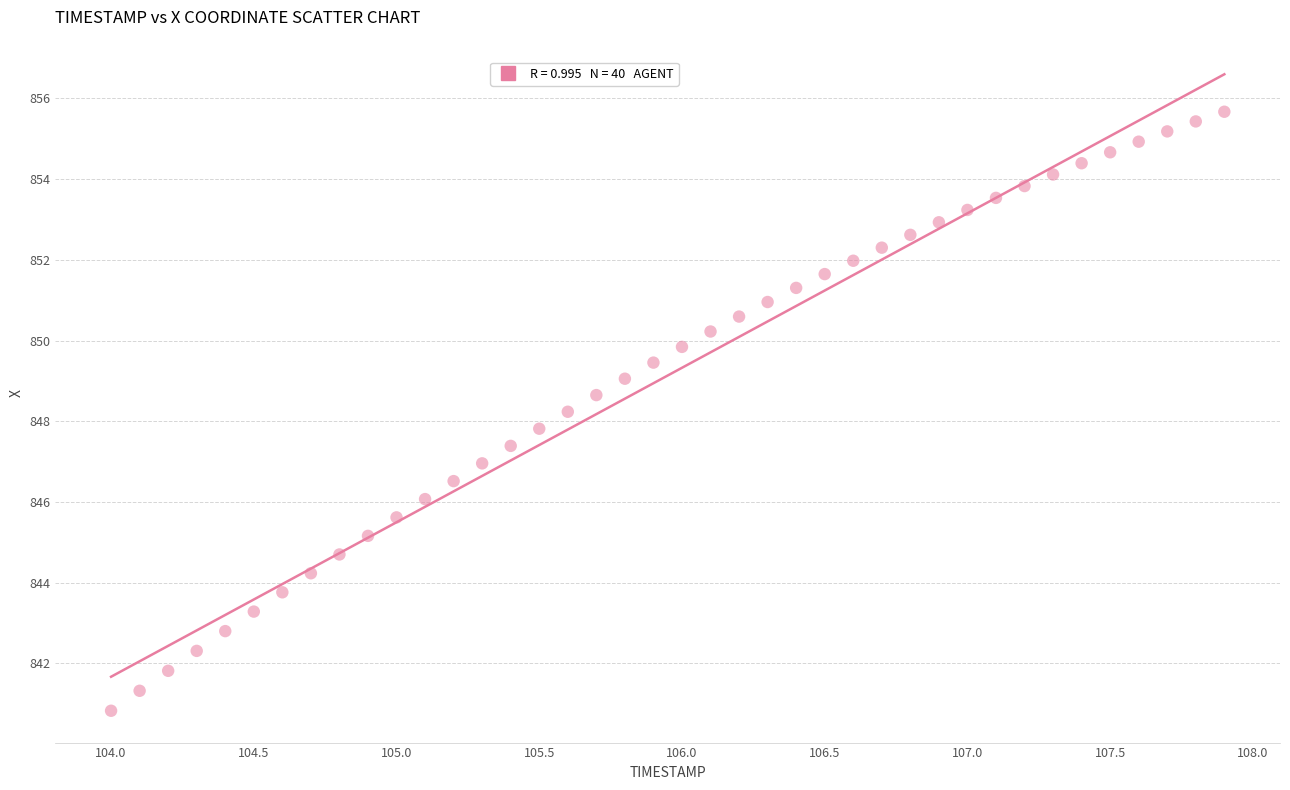

What is the range of X values (max minus min)?

3.9